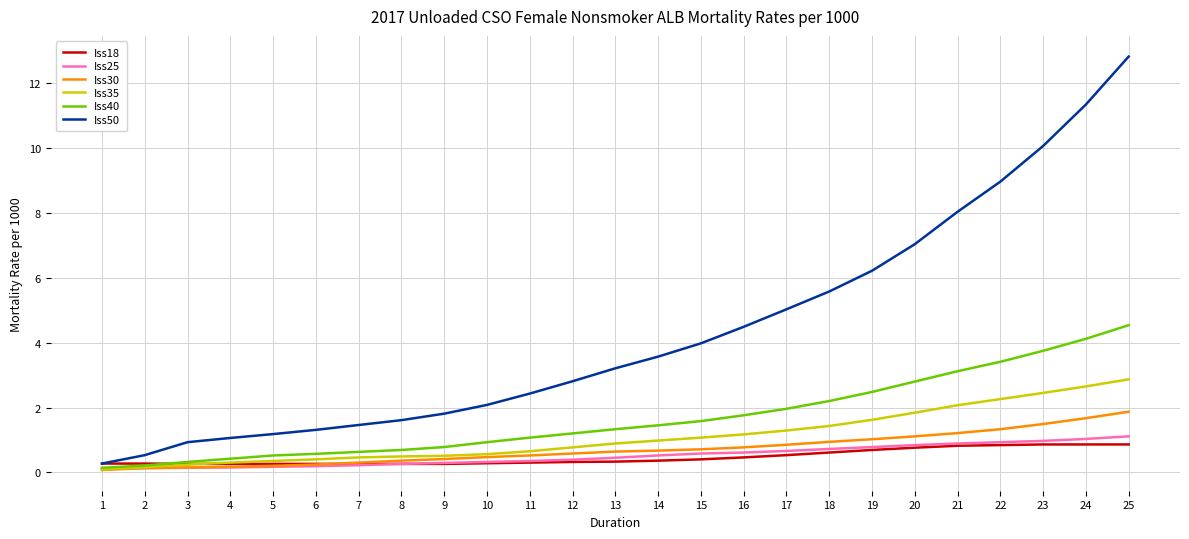

Which category has the highest value across all series?

25